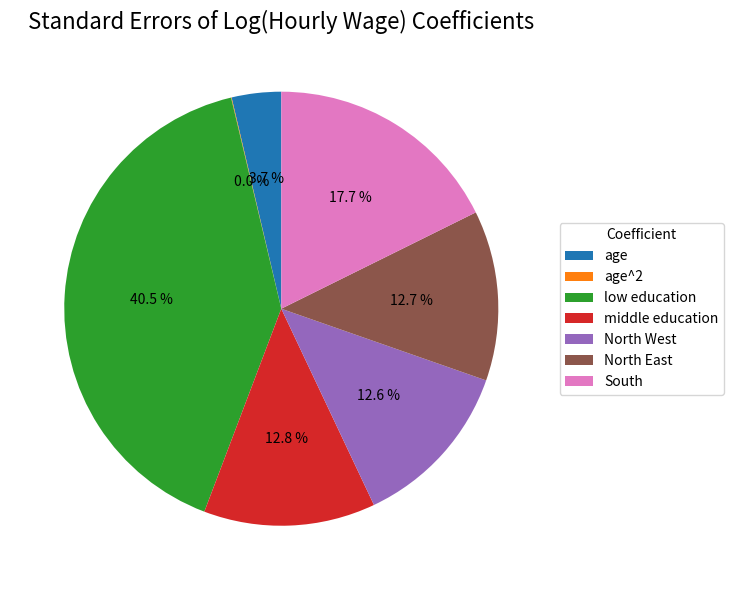

Between South and age, which is larger?

South